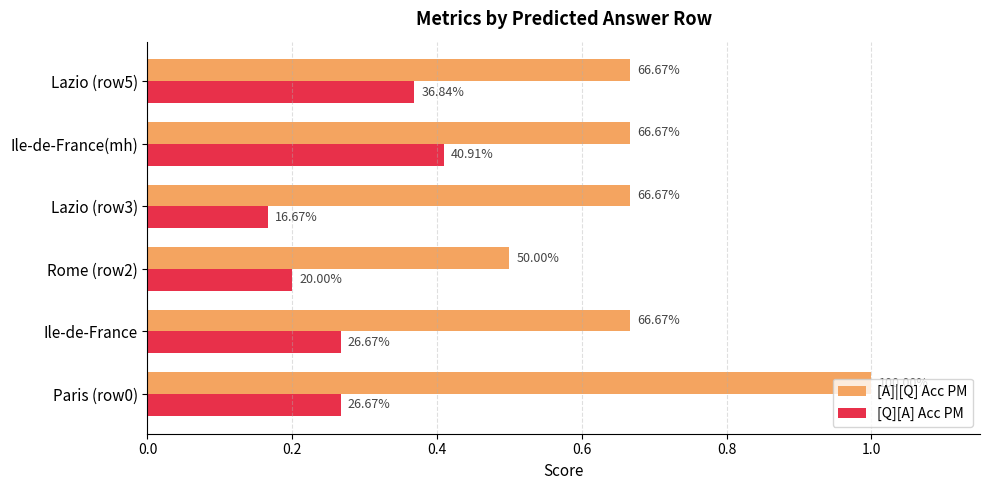

What are all the series names shown in the legend?

[A]|[Q] Acc PM, [Q][A] Acc PM